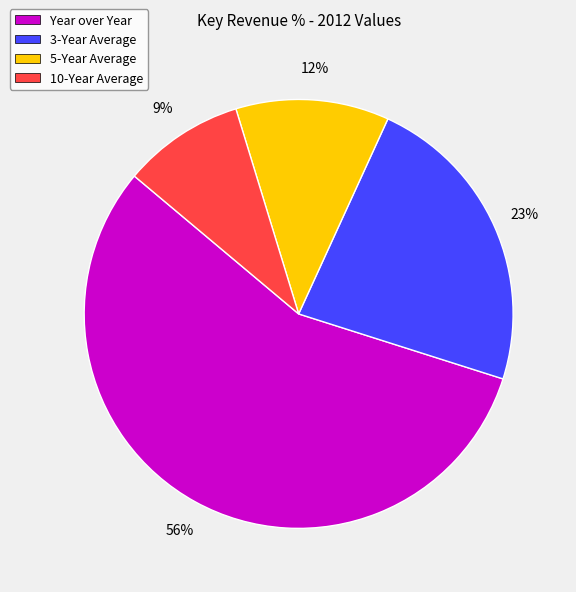

Which slice is the largest?

Year over Year